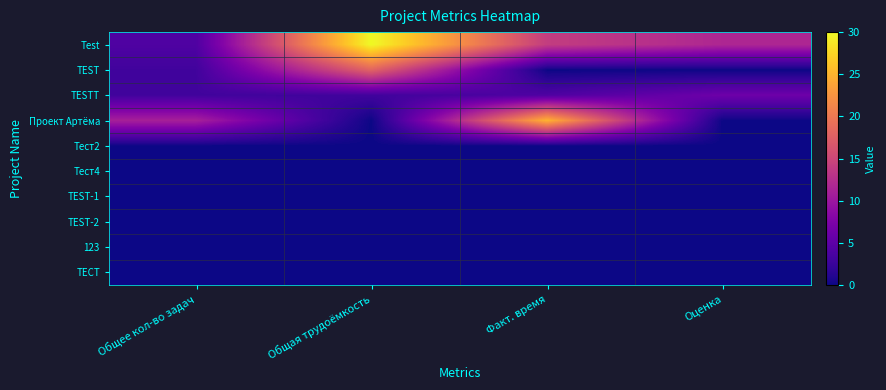

Between Общее кол-во задач and Общая трудоёмкость, which series saw the biggest shift?

Test